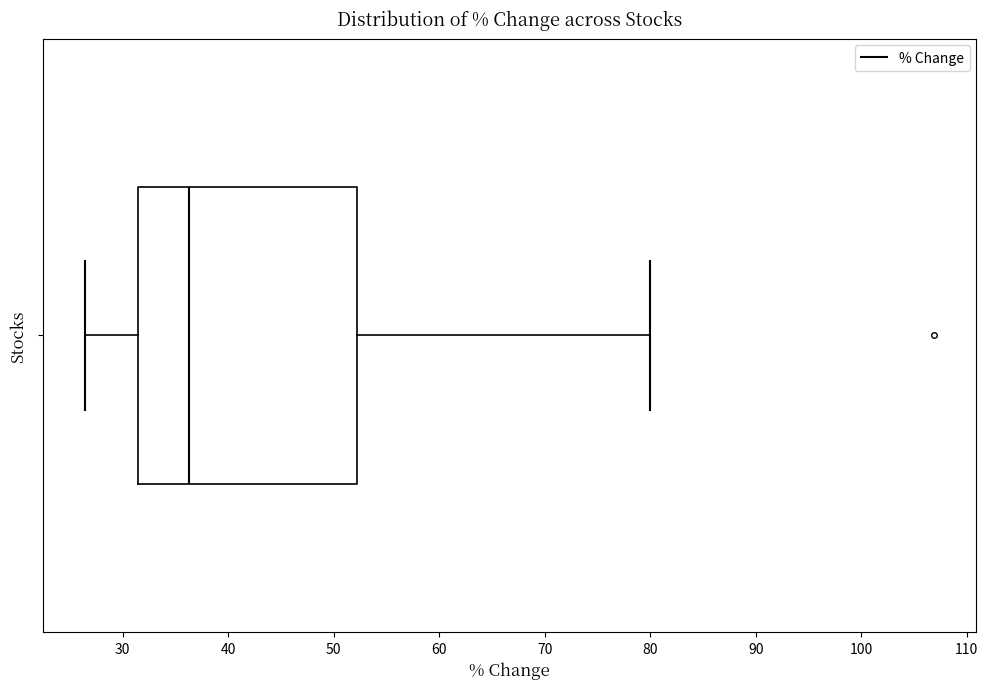

Transcribe this box plot: give where the median line is, the range the box spans, and where the two whiskers end, as read against the x-axis. The values are not printed on the chart, so give them approximately, as read against the axis.

median 36, box 31 to 52, whiskers 26 to 80